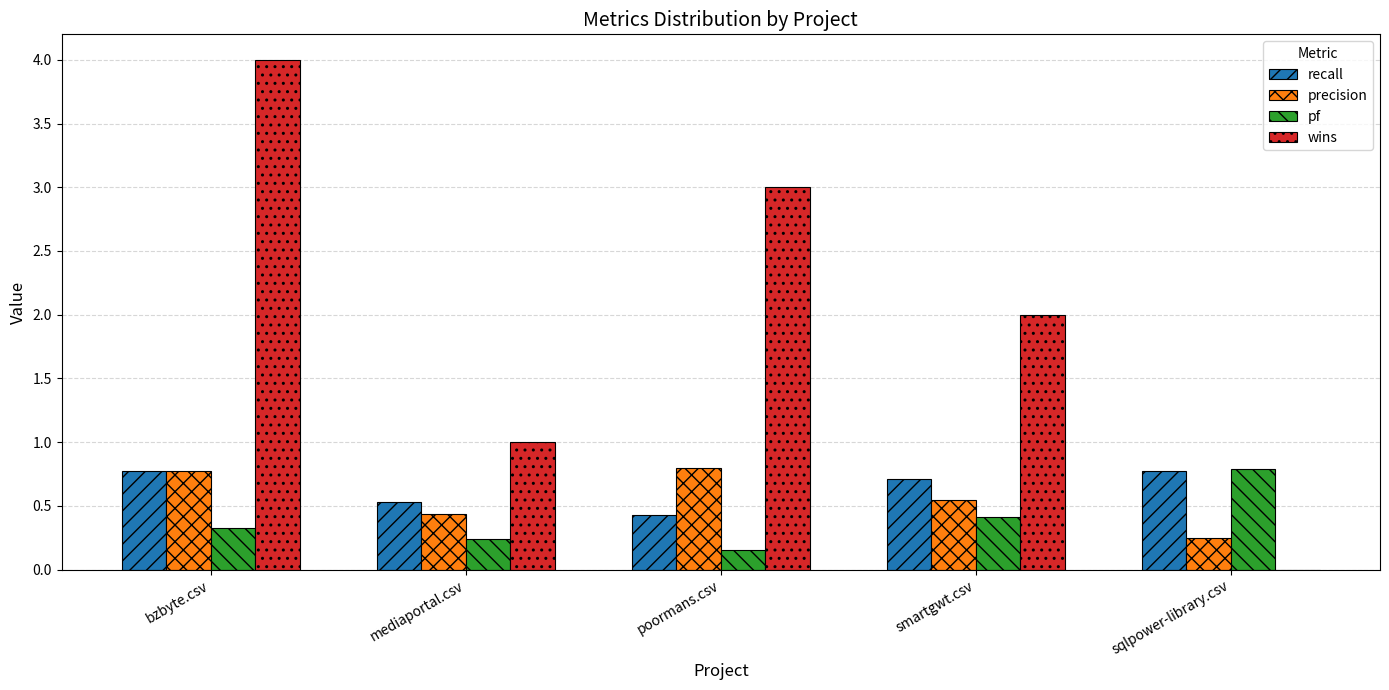

What are all the series names shown in the legend?

recall, precision, pf, wins